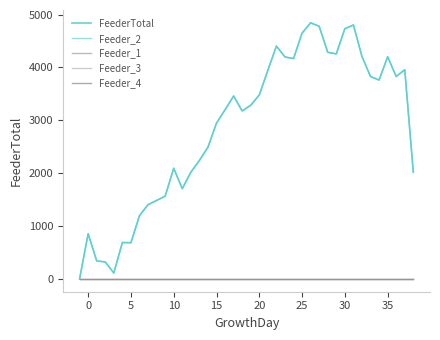

How many lines are shown in the chart?

5